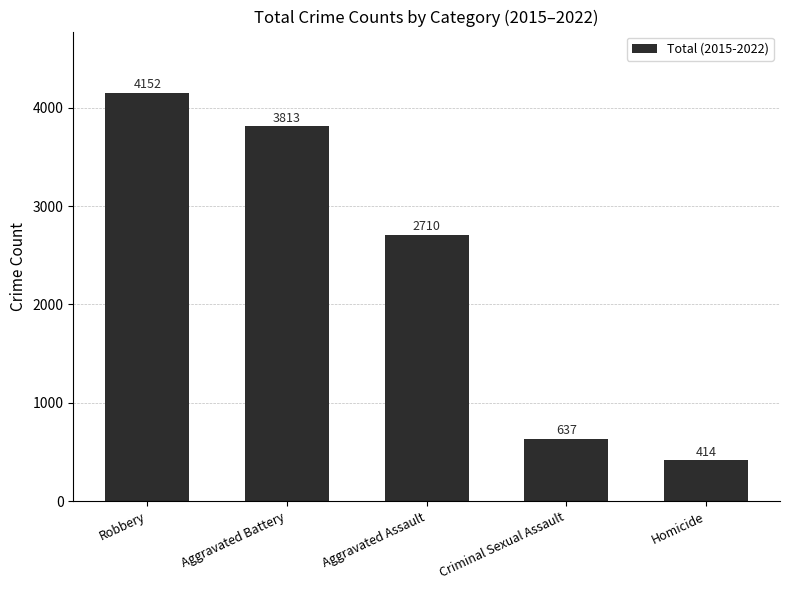

How many data points does each series have?

5